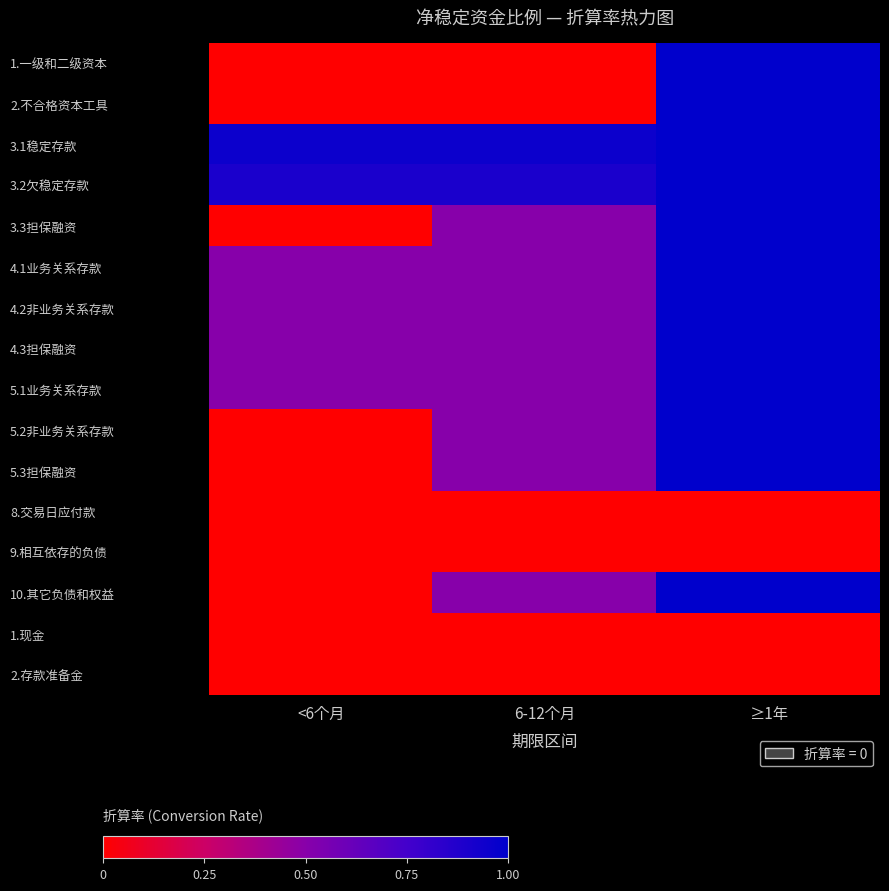

Between 6-12个月 and ≥1年, which is larger?

≥1年